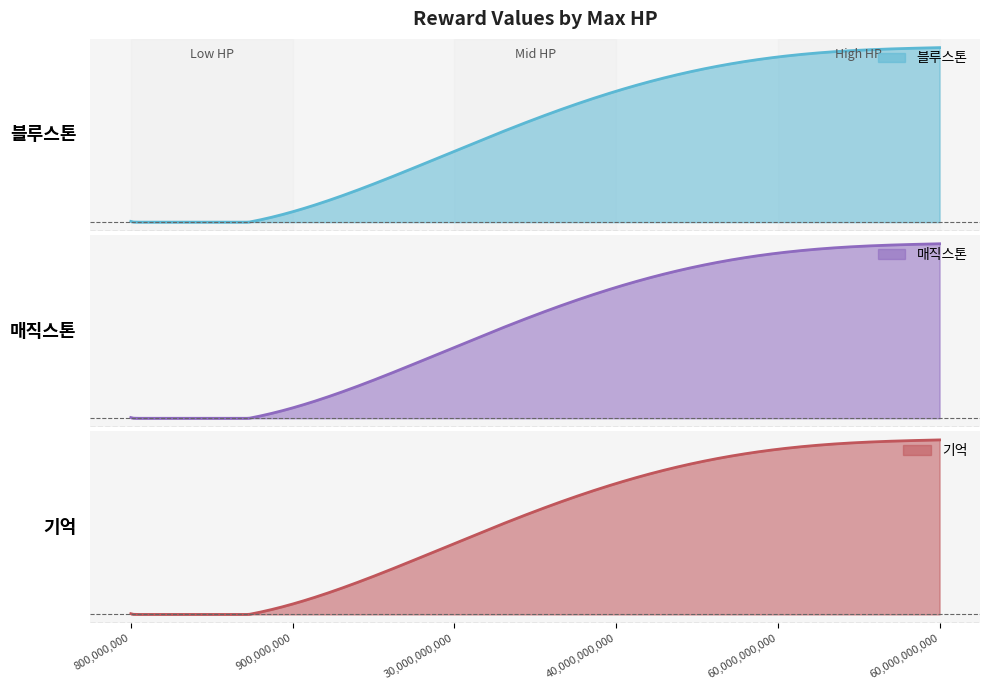

What is the value of the 블루스톤 point at the 3rd from the left?

10000.0